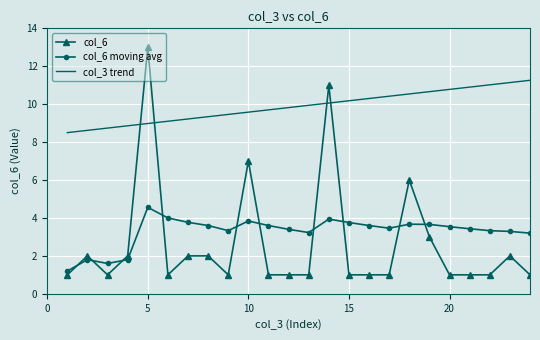

Which series has the largest total across all categories?

col_3 trend